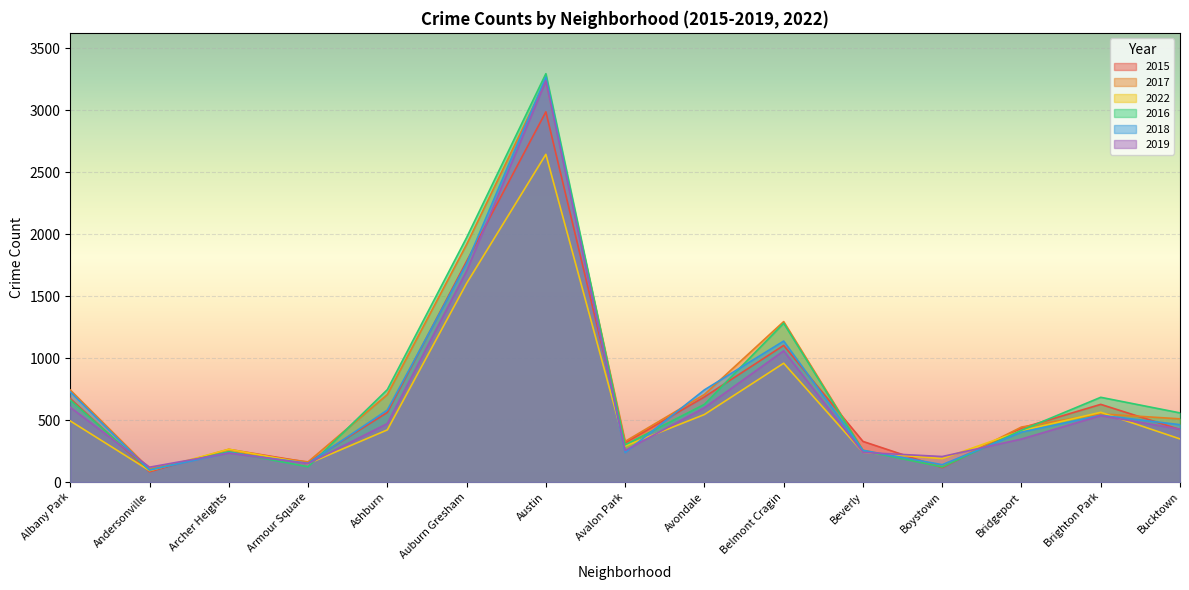

What is the spread (max minus min) of values at Auburn Gresham?

369